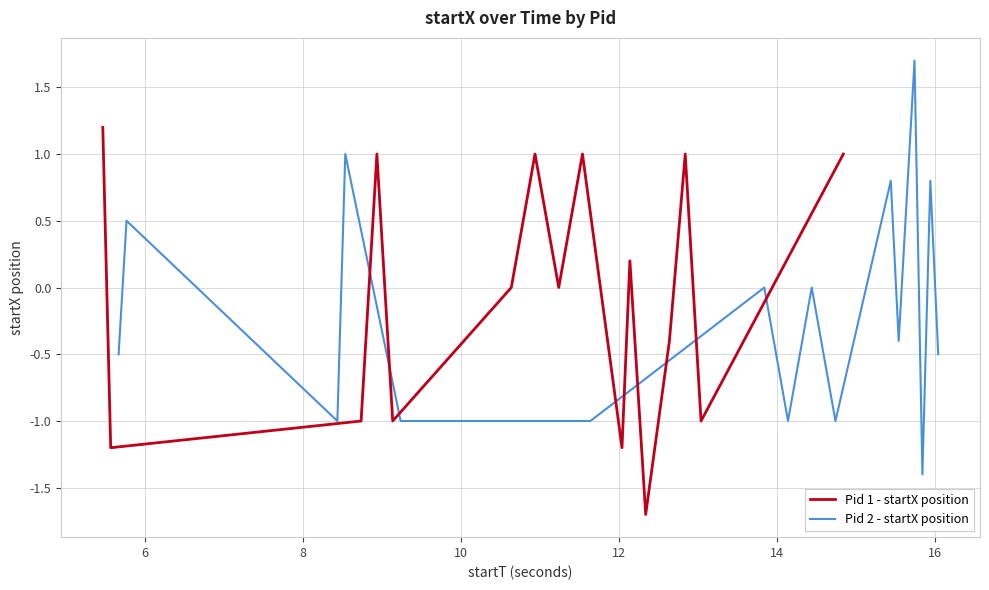

What is the lowest value of the Pid 1 - startX series?

-1.7